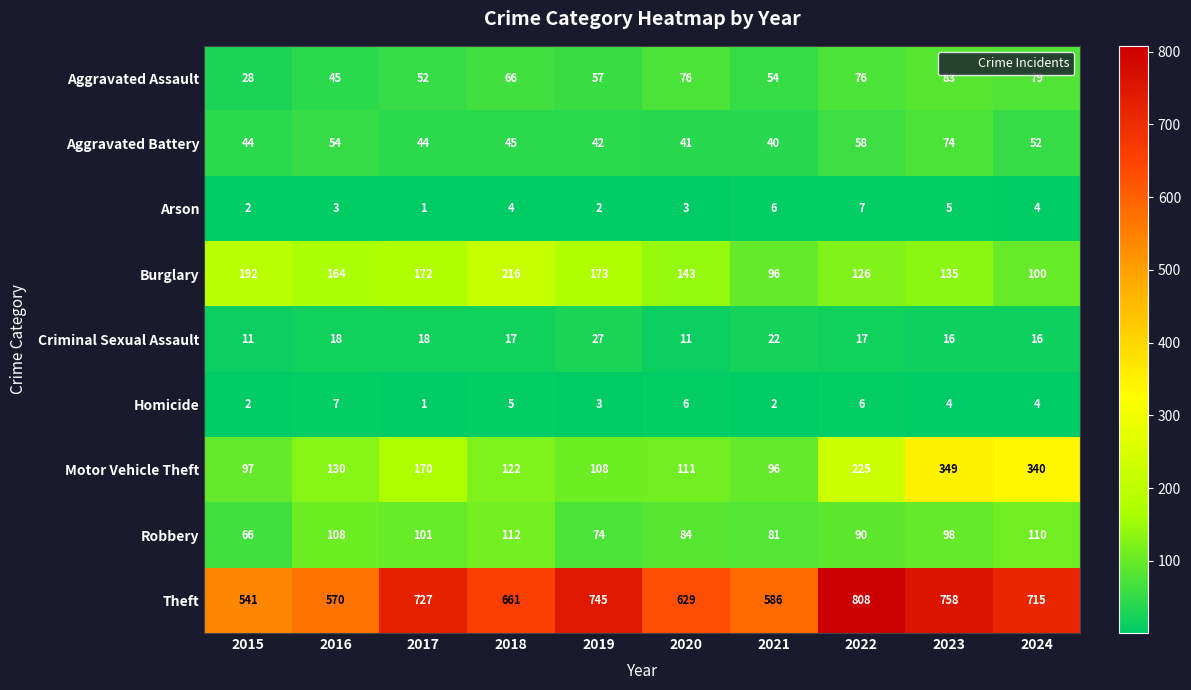

The value of Theft at 2021 is 586. True or false?

True